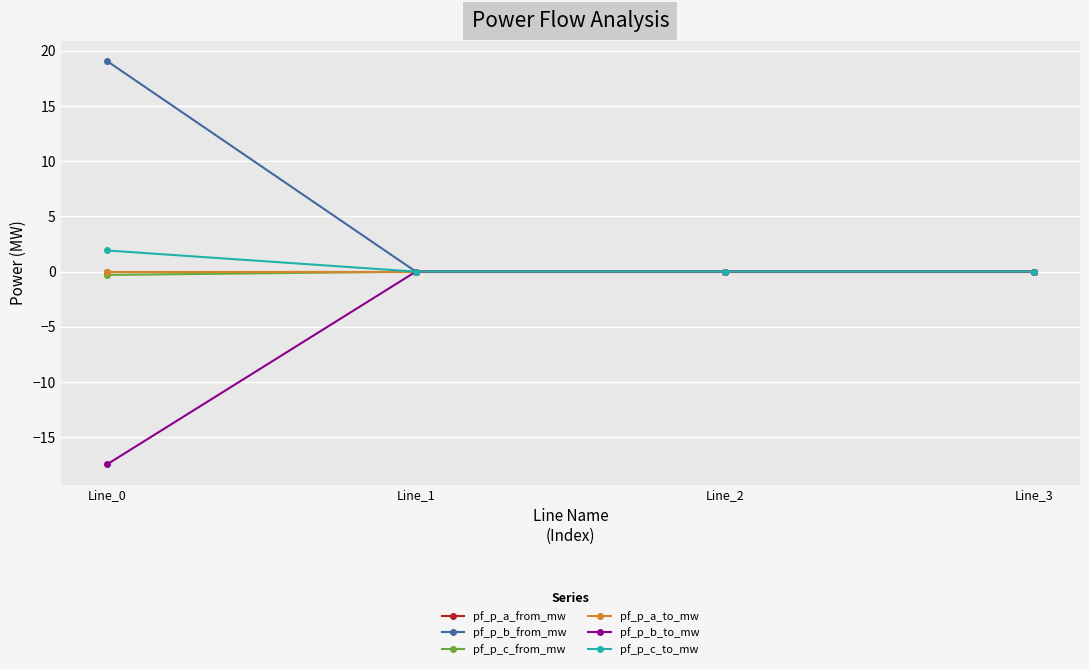

Is this an area chart (filled region under the line)?

No